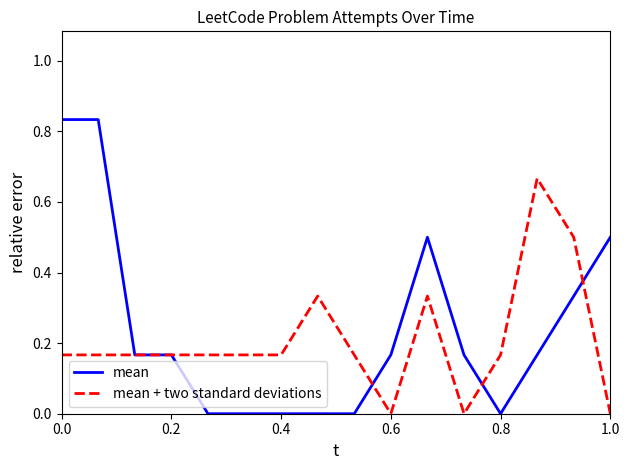

List the series in order of their peak value, lowest first.

mean + two standard deviations, mean